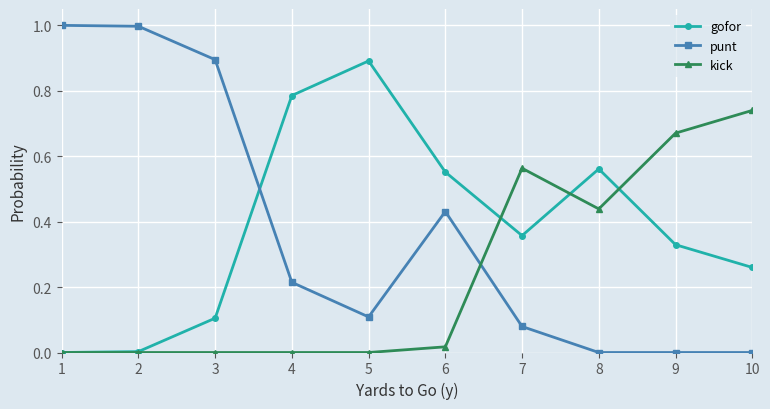

What is the greatest value displayed?

1.0